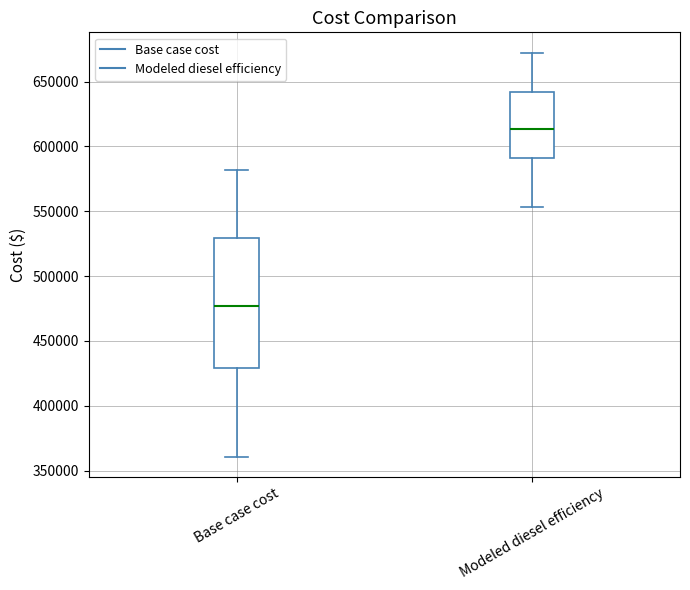

Which box is the tallest, from its lower edge to its upper edge?

Base case cost